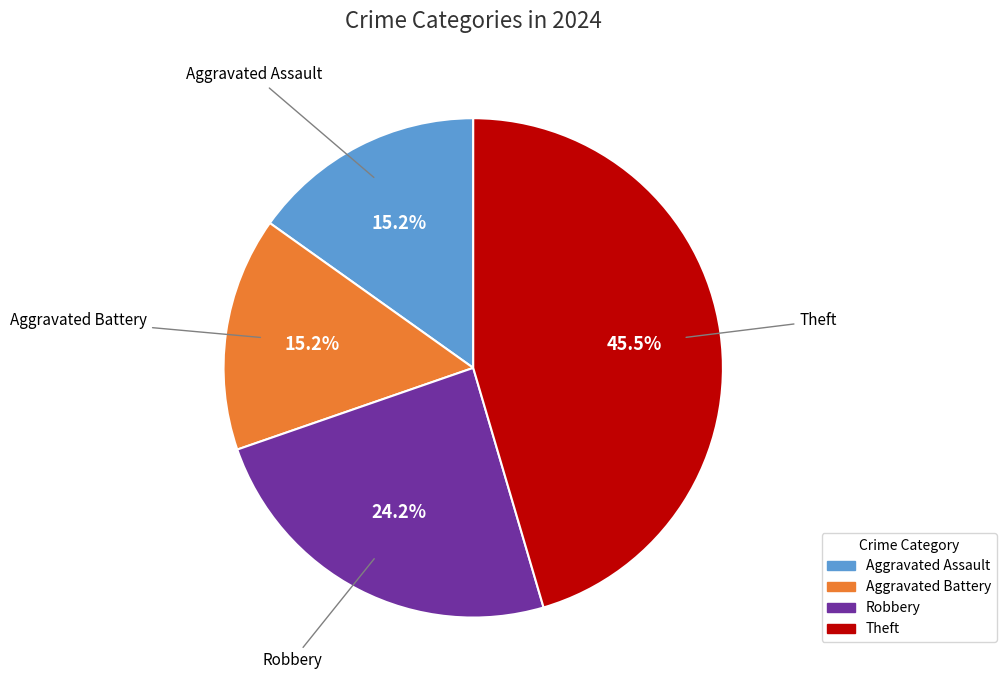

Does any single category account for the majority?

No